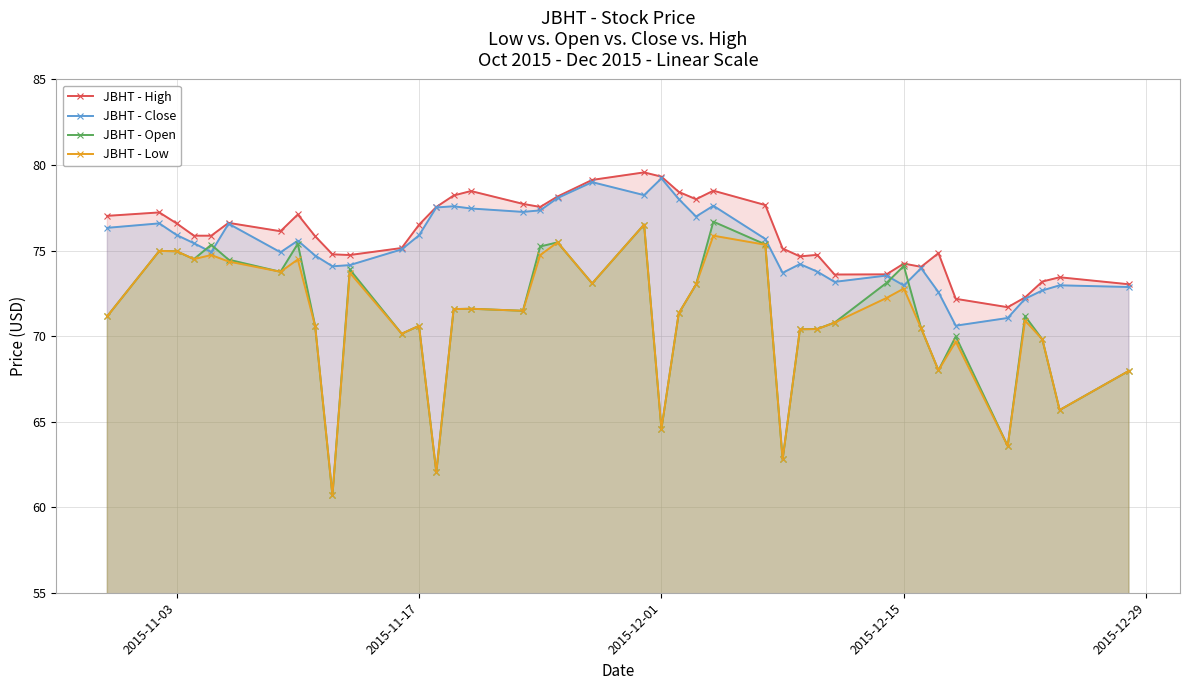

Which series has the largest range (max minus min)?

JBHT - Open